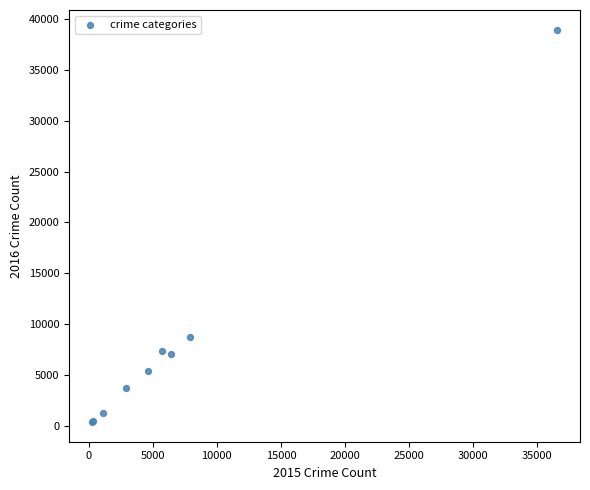

What Y value in the scatter plot is closest to 19657?

8700